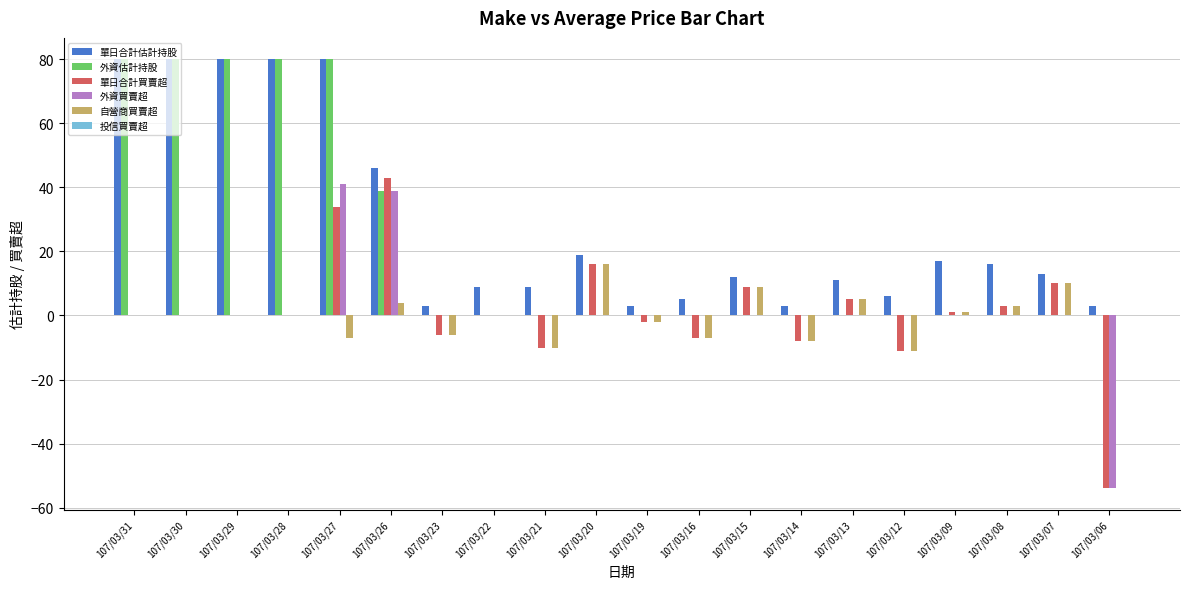

Count the number of data series in this chart.

5